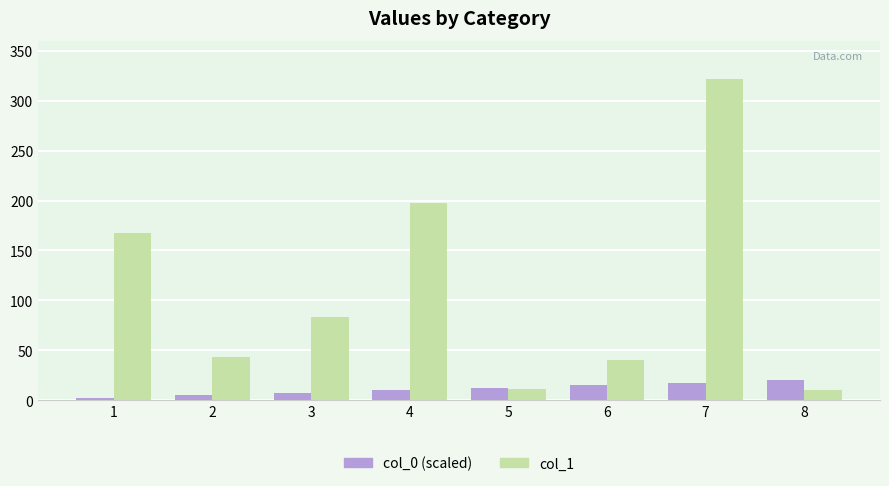

Is the value of col_1 at 3 greater than the value of col_0 (scaled) at 5?

Yes